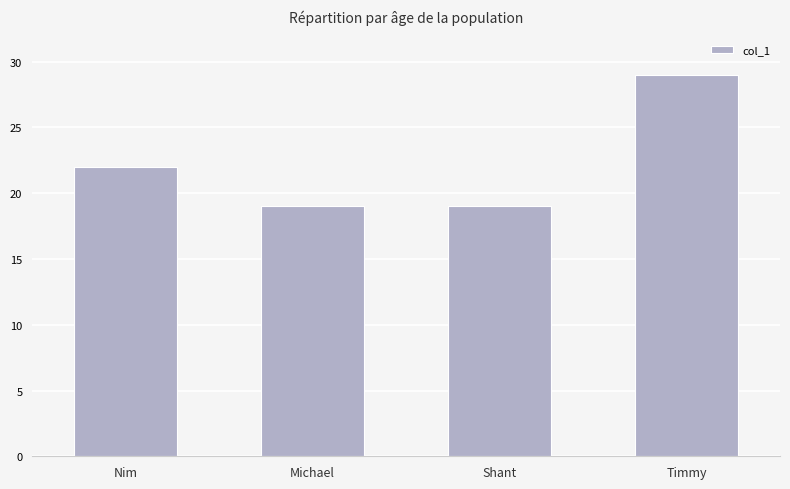

What is the sum of all values?

89